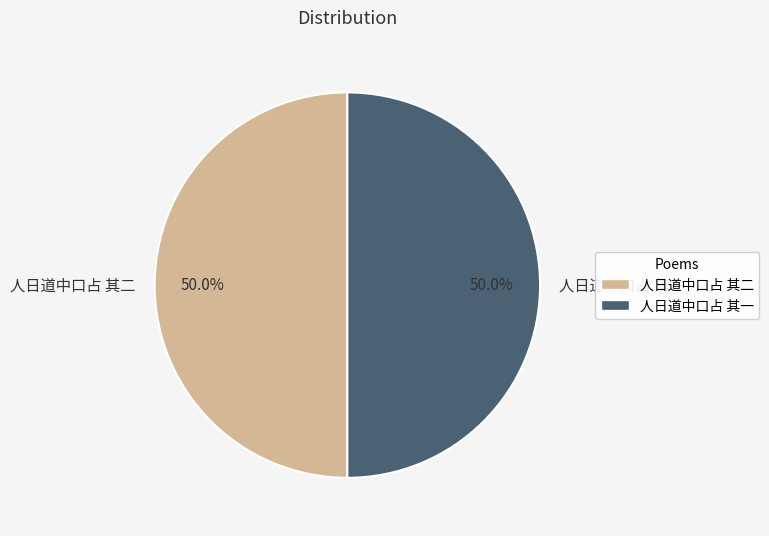

Approximately how many times larger is the value at 人日道中口占 其一 compared to 人日道中口占 其二?

1.0